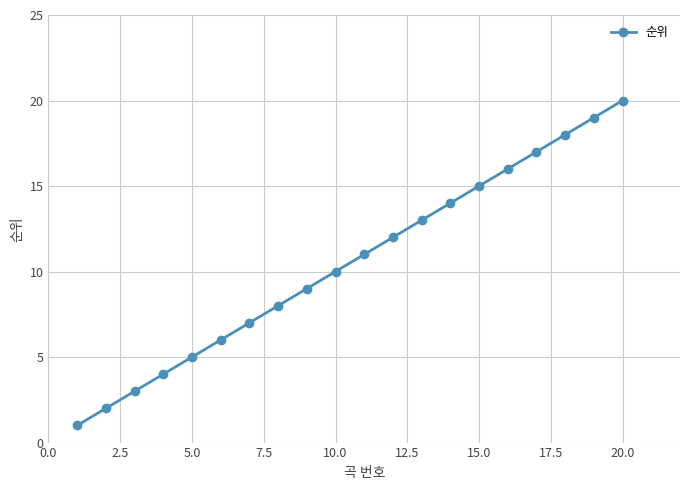

What is the maximum value shown in the chart?

20